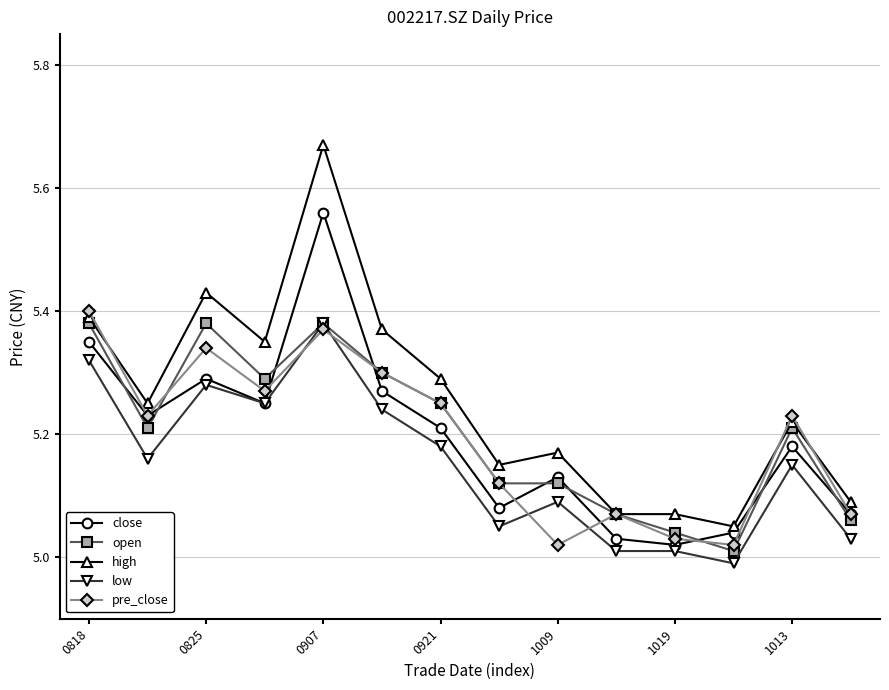

At how many categories does at least one series exceed 5?

14